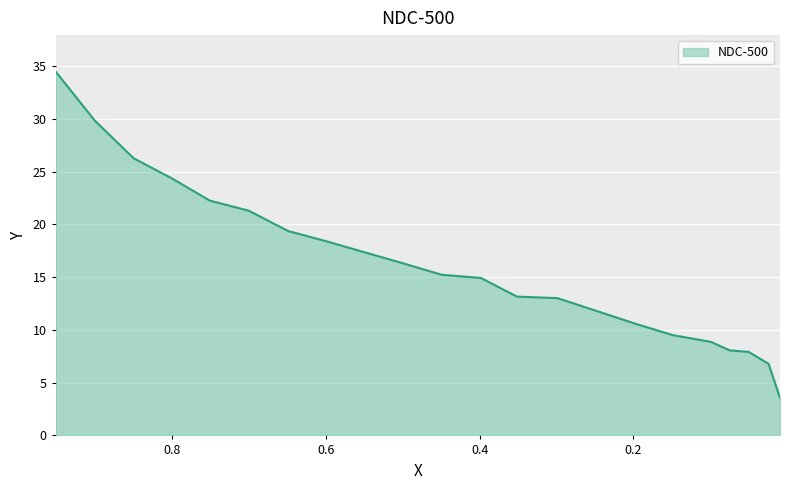

How many distinct data groups are displayed?

1